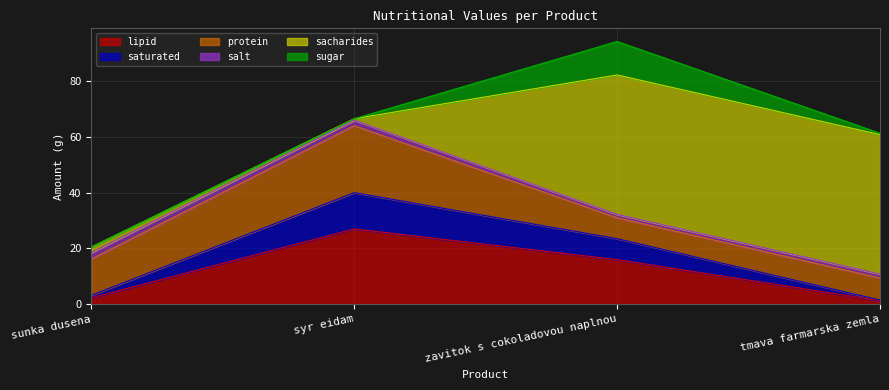

What is the total value across all series at syr eidam?

66.5